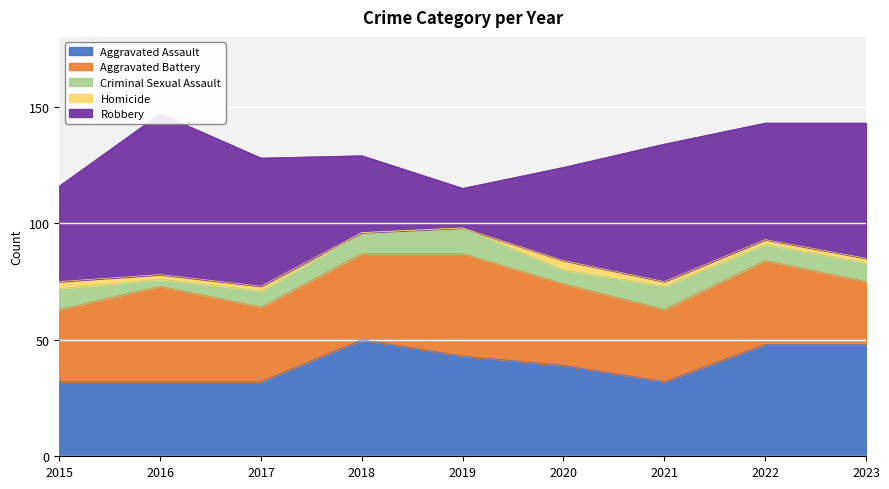

Which has a higher value, 2017 or 2022?

2022